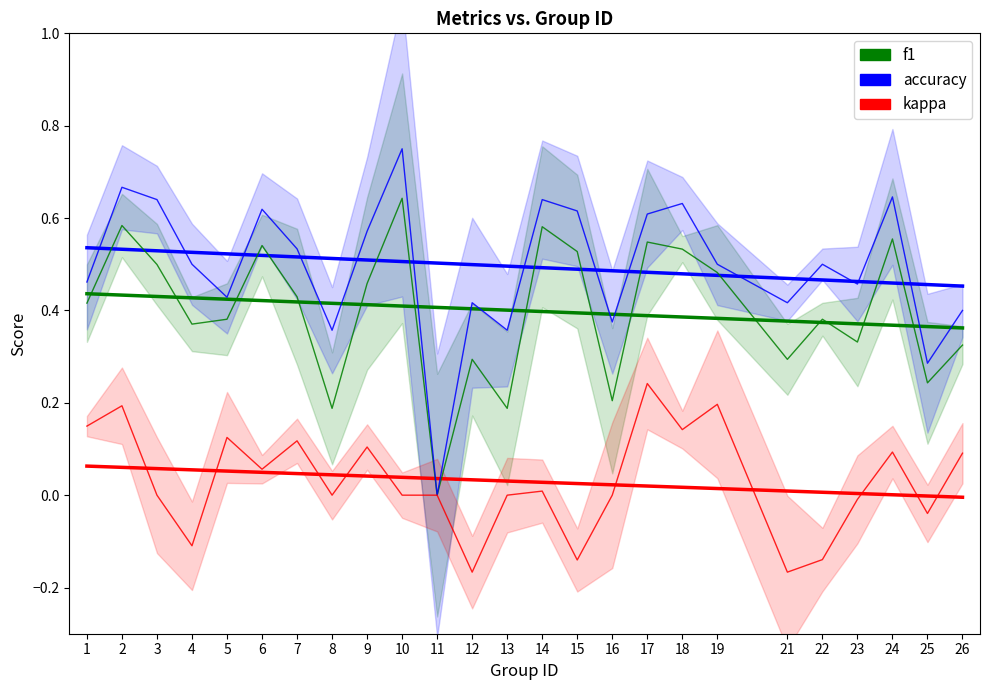

Is it true that accuracy (trend) equals 0.5 at 18?

True